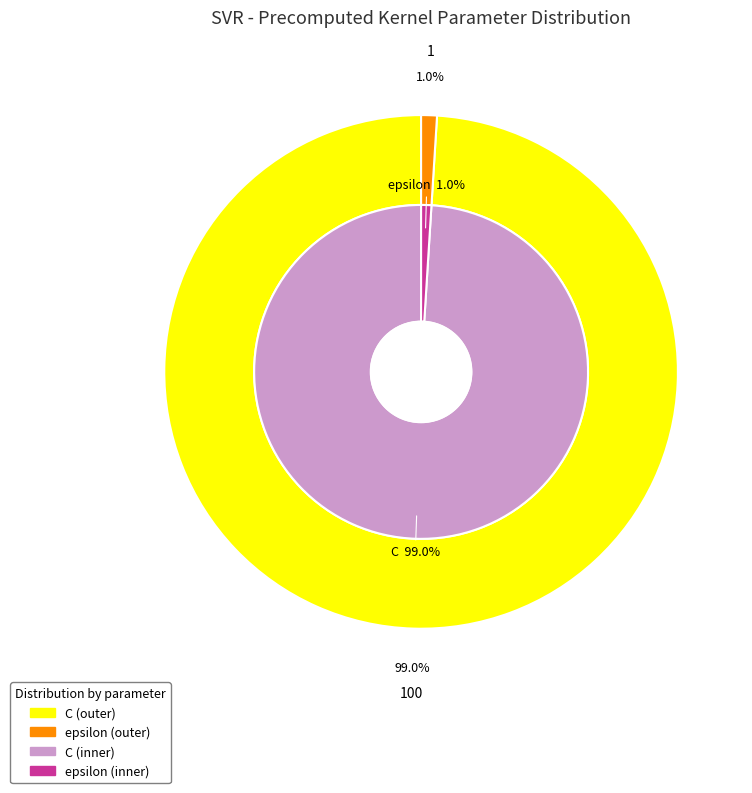

To the nearest percent, what percentage of the pie is C?

99%